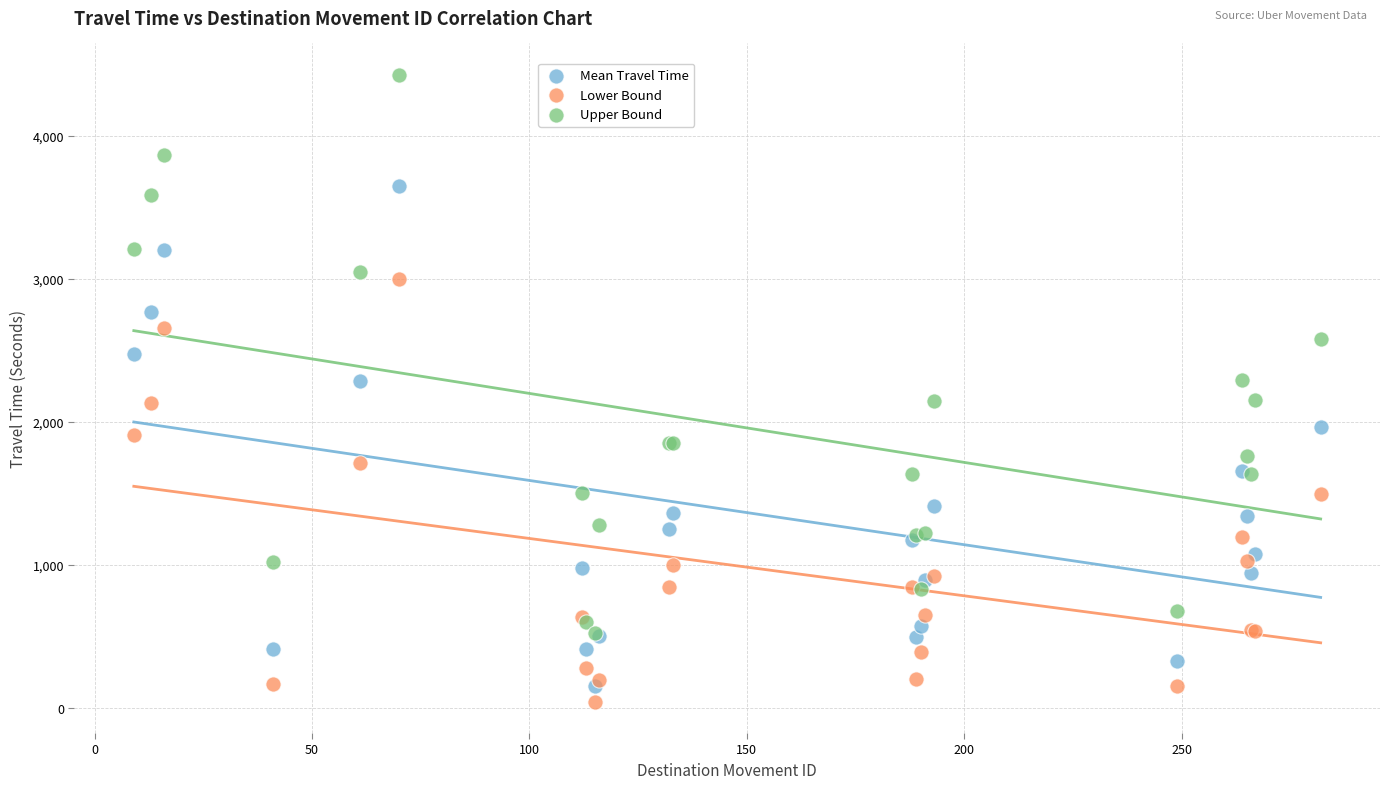

Which series has the largest Y range (max minus min)?

Upper Bound